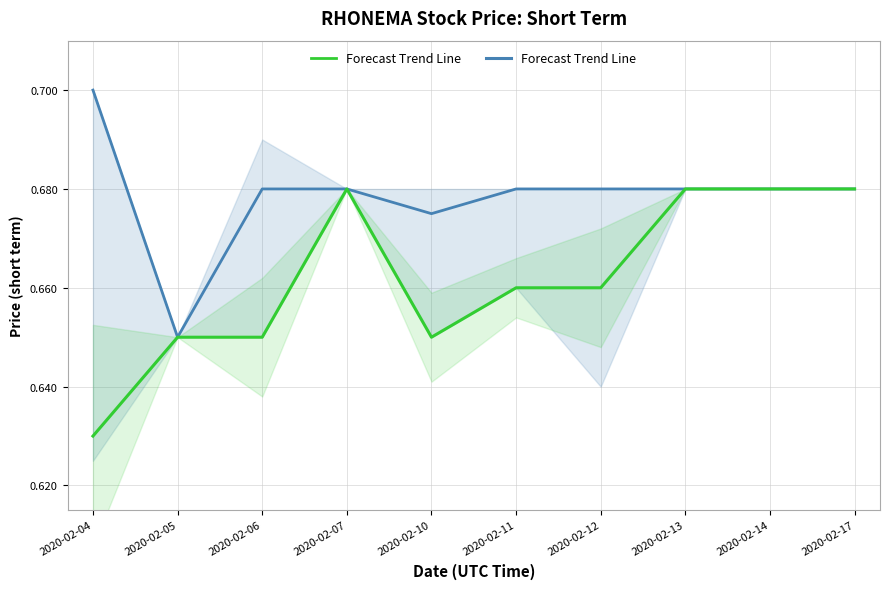

At which category does the chart reach its minimum across all series?

2020-02-04